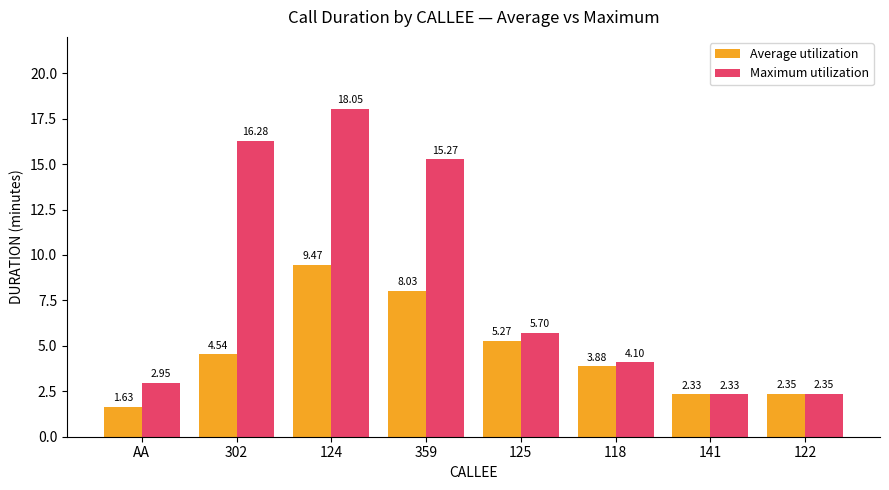

At 124, list the series in order from smallest to largest.

Average utilization, Maximum utilization